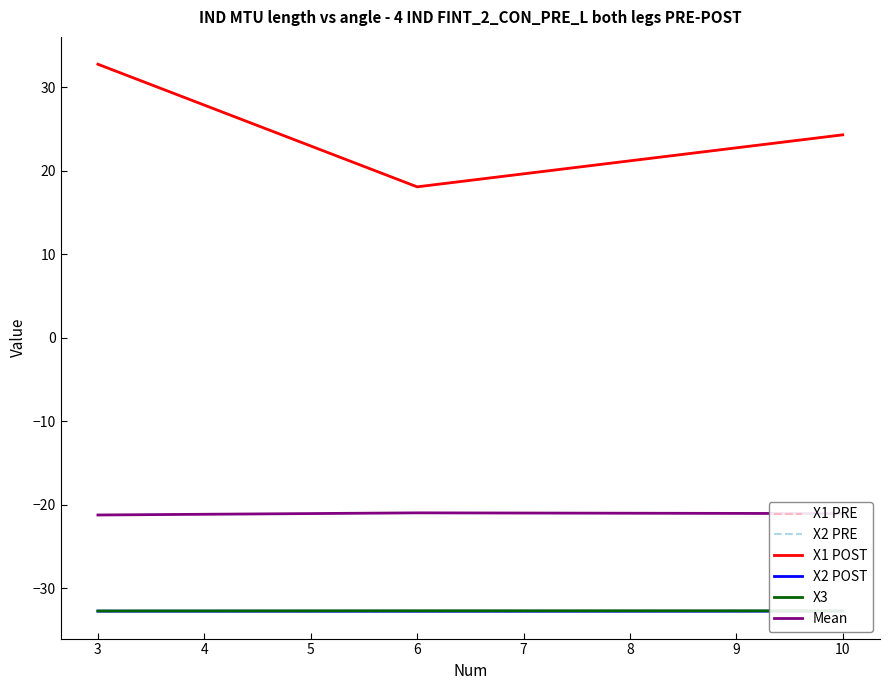

Is the value of X2 PRE at 3 greater than the value of X1 POST at 10?

No